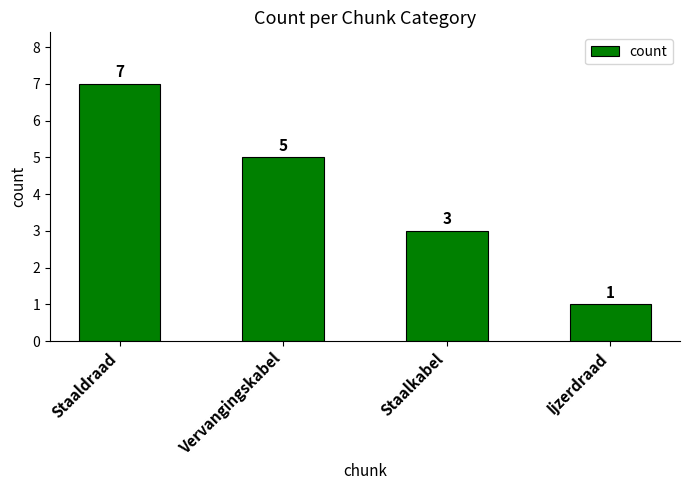

What is the change in value from Vervangingskabel to Ijzerdraad?

-4